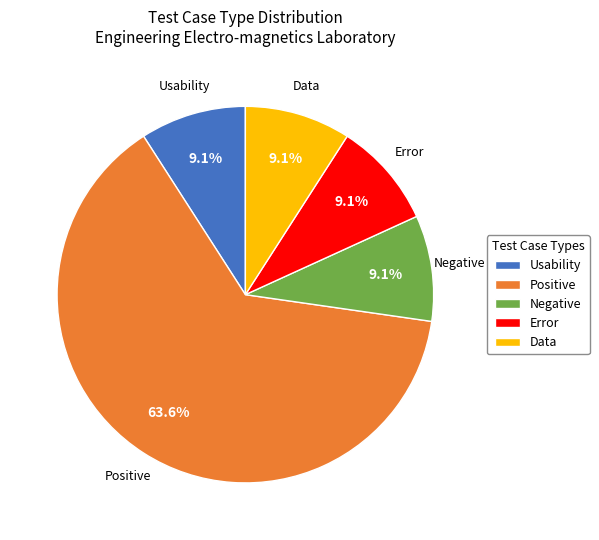

To the nearest percent, what portion does Usability represent?

9%